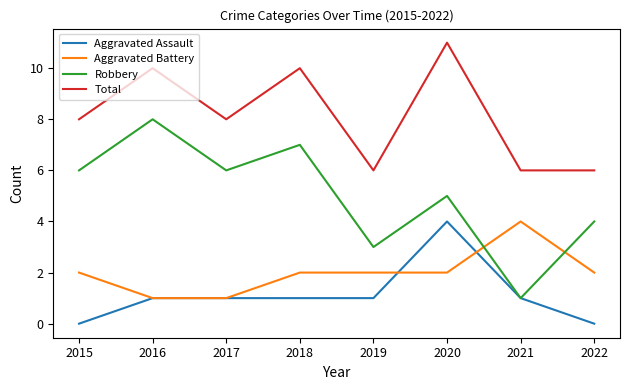

At which category is the sum across all series the highest?

2020